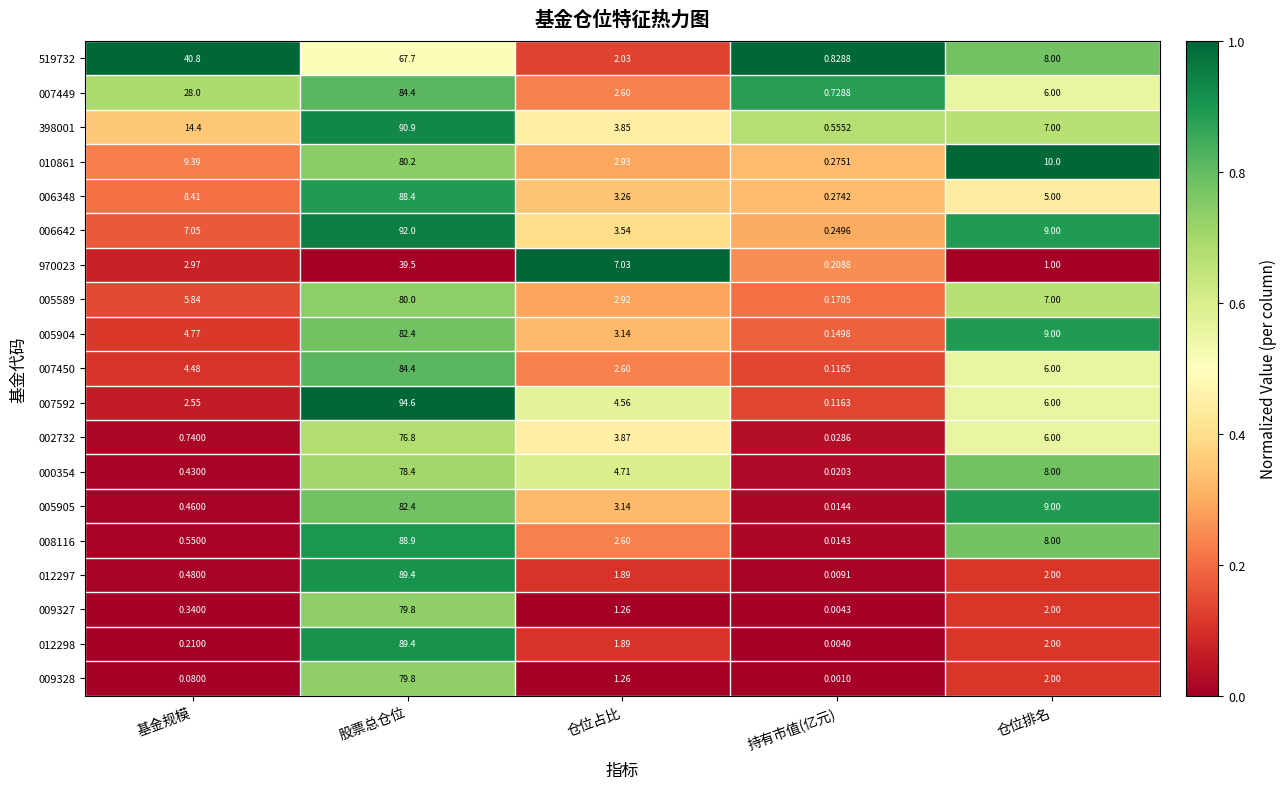

Which series changed the most between 持有市值(亿元) and 仓位排名?

010861